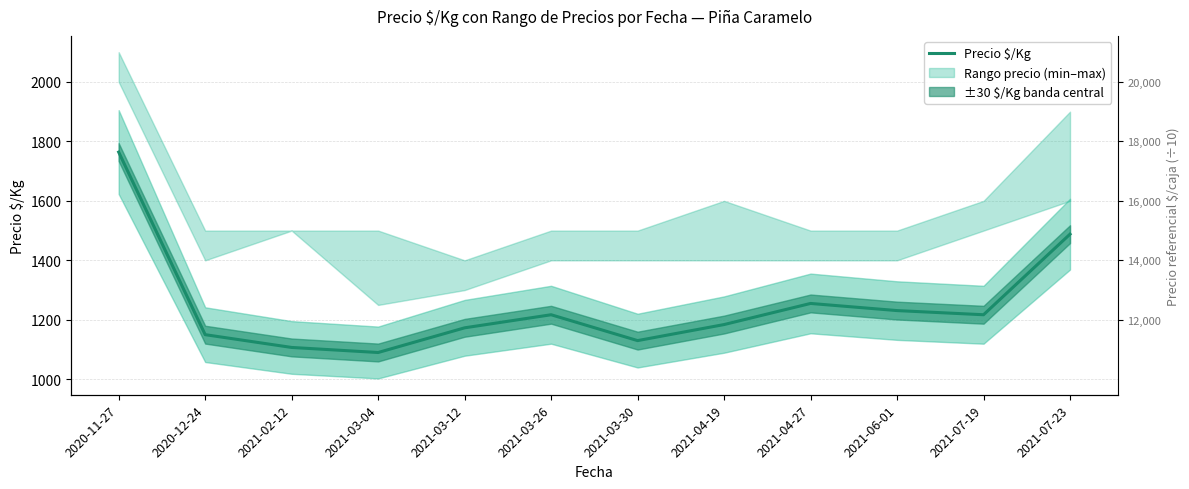

What is the ratio of the value at 2020-11-27 to the value at 2021-02-12?

1.6